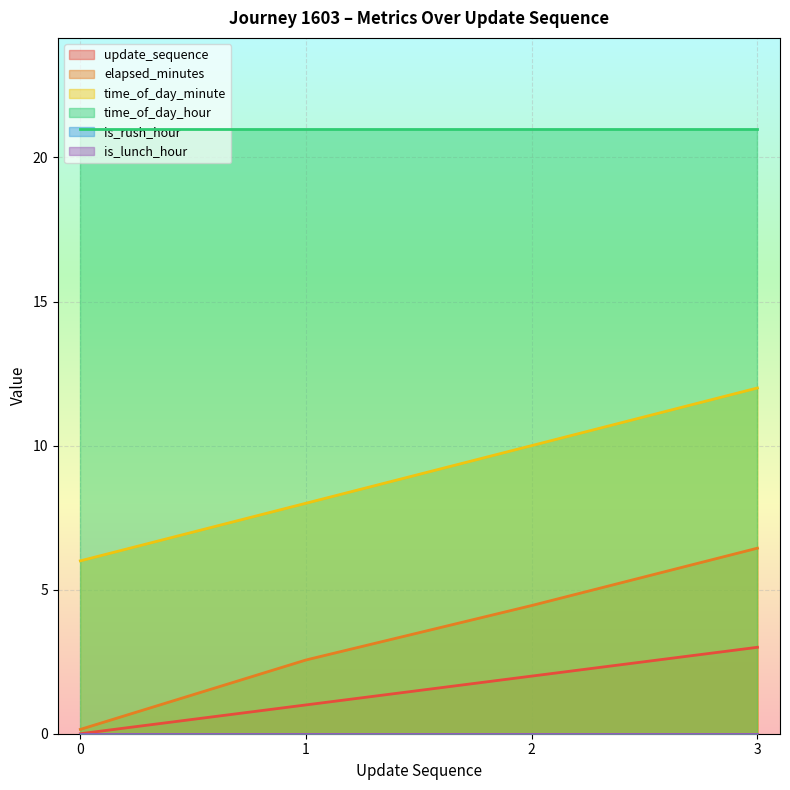

What is the difference between the second highest and second lowest values in the update_sequence series?

1.0